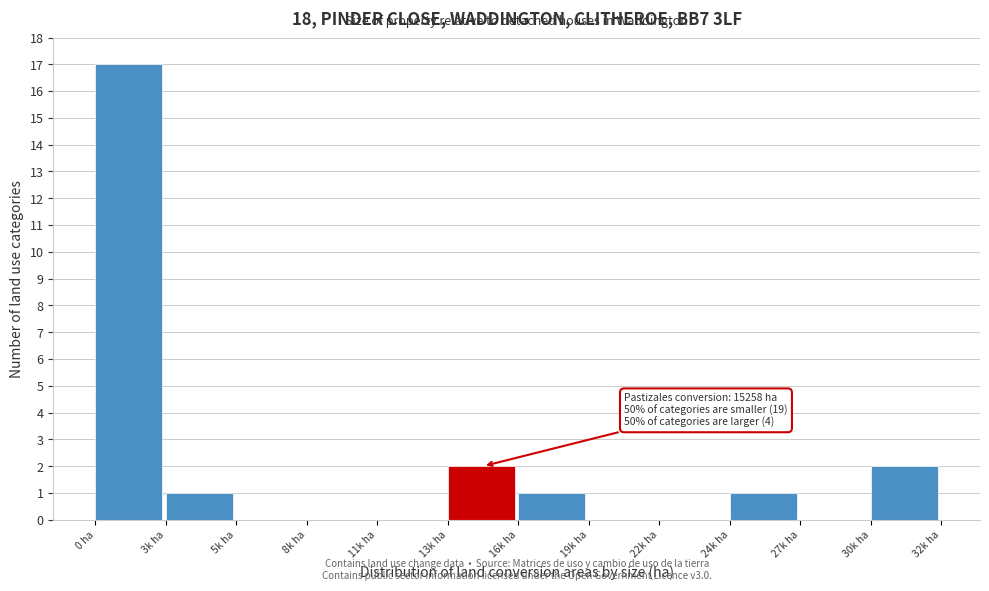

Reading left to right, transcribe all the data shown in this chart.

0 ha=17	3k ha=1	5k ha=0	8k ha=0	11k ha=0	13k ha=2	16k ha=1	19k ha=0	22k ha=0	24k ha=1	27k ha=0	30k ha=2